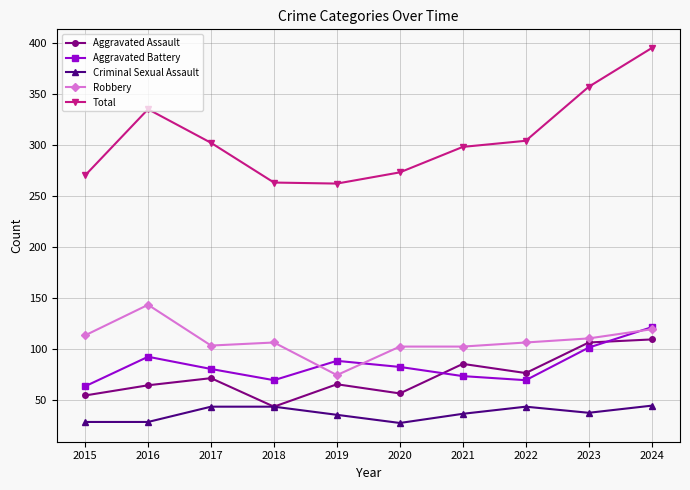

True or false: Aggravated Assault has a value of 43 at 2018.

True